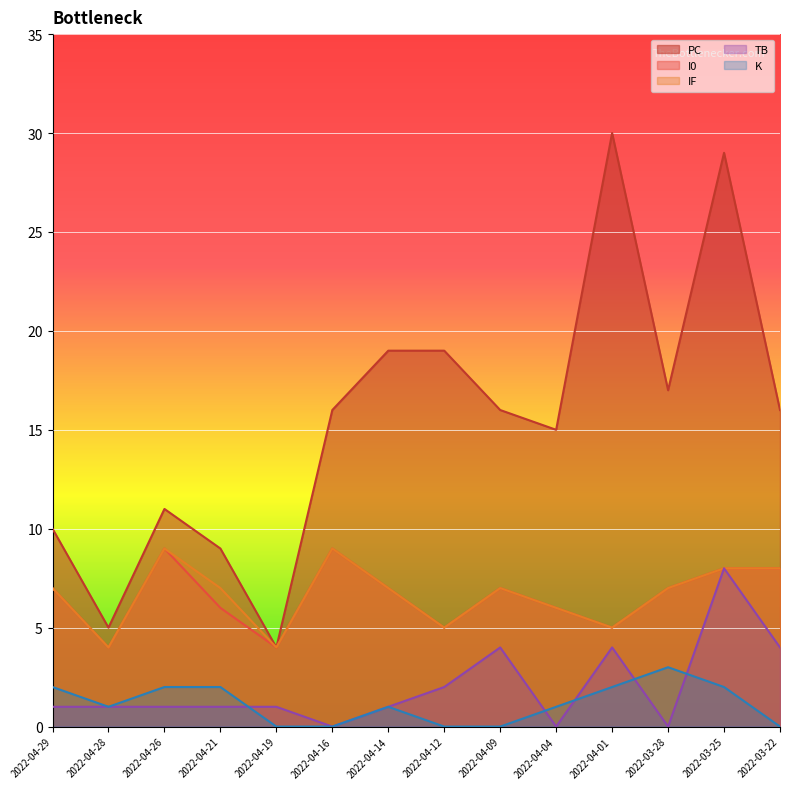

What are all the series names shown in the legend?

PC, I0, IF, TB, K